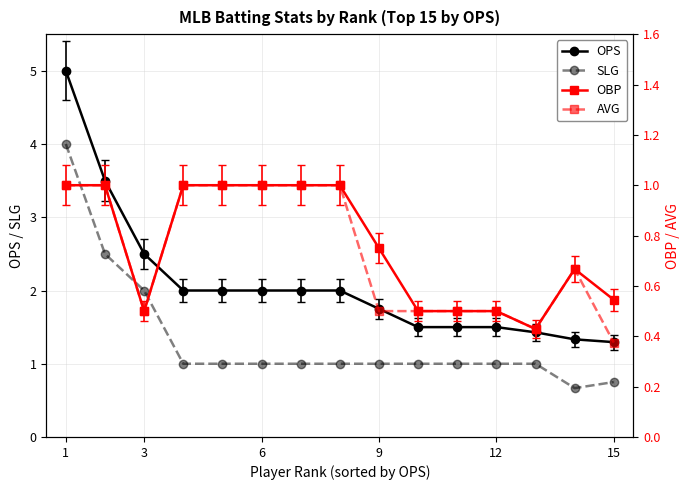

What is the average value of the SLG series?

1.3